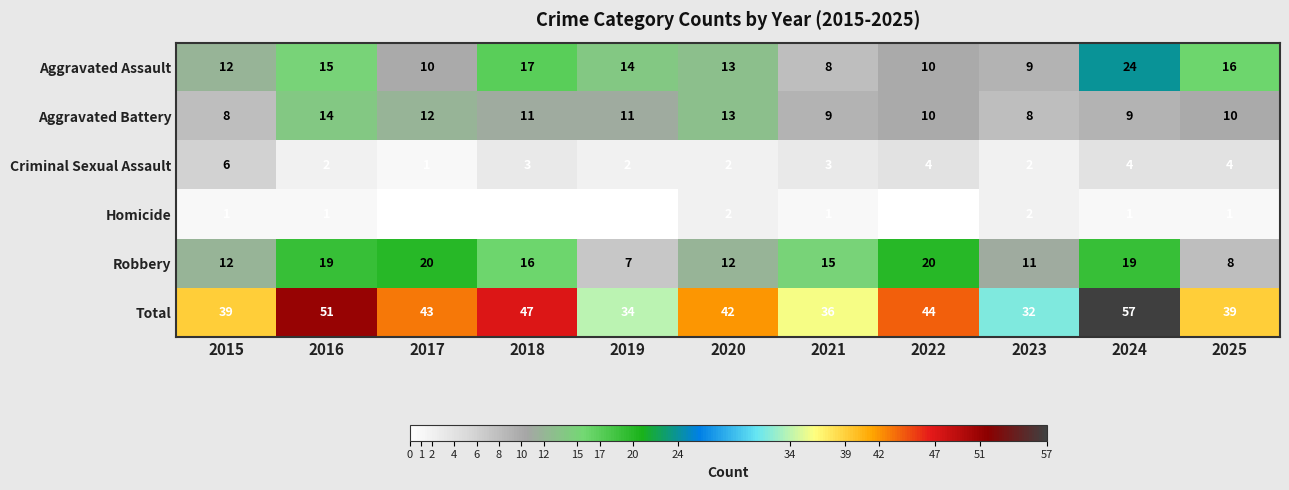

Count the number of data series in this chart.

6